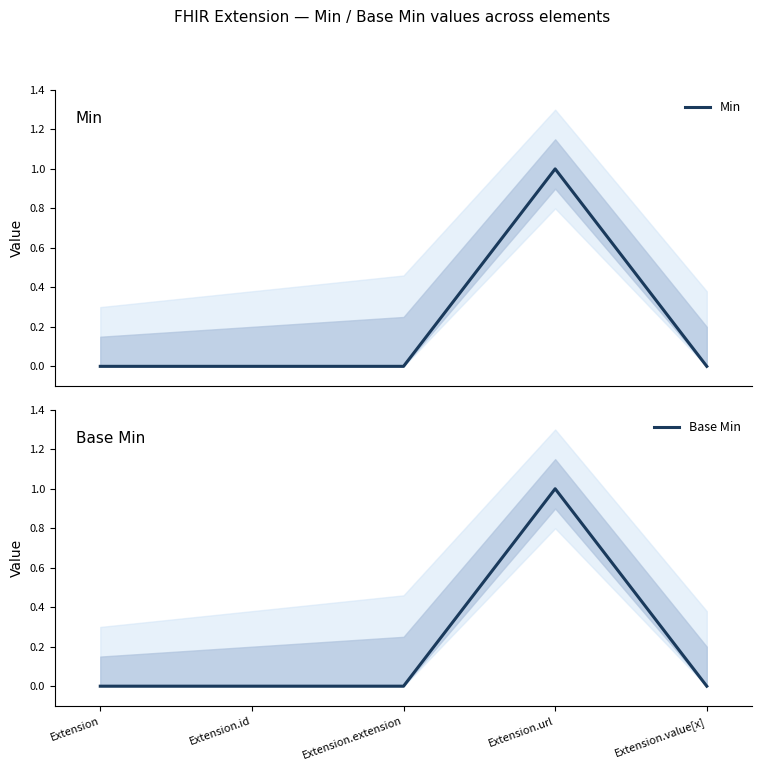

Which series has the largest range (max minus min)?

Min